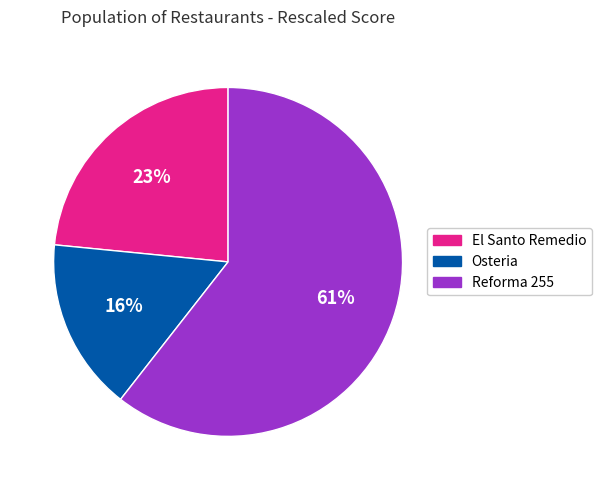

The Osteria slice represents 30% of the pie. True or false?

False